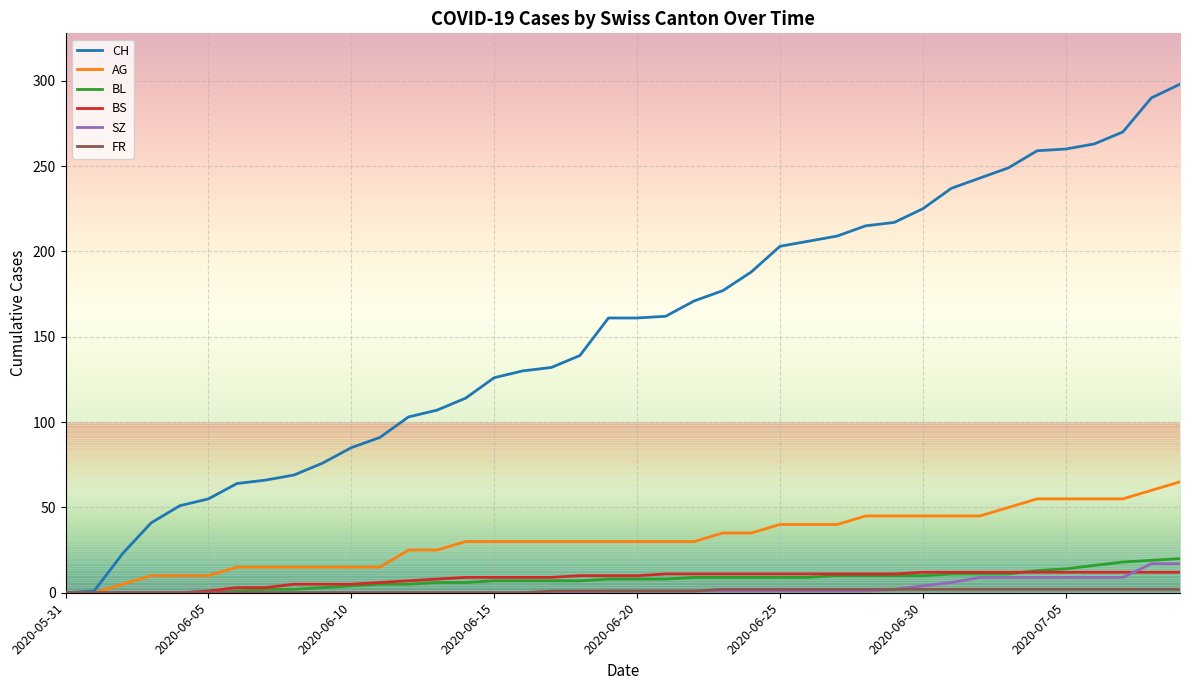

What is the highest value of the SZ series?

17